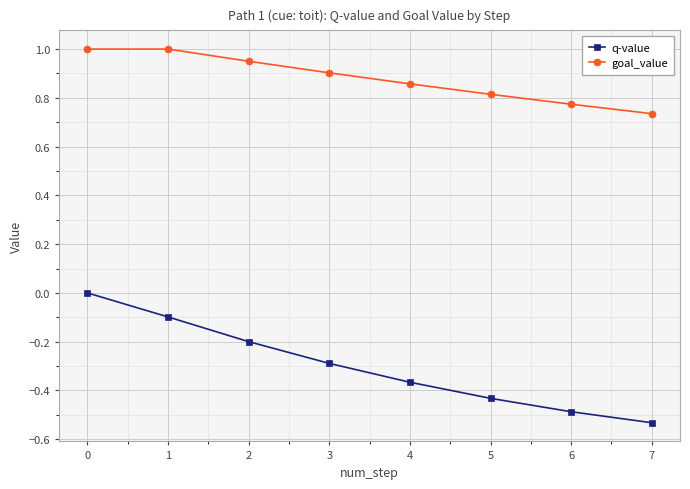

What is the difference between the highest and lowest values at 3?

1.2